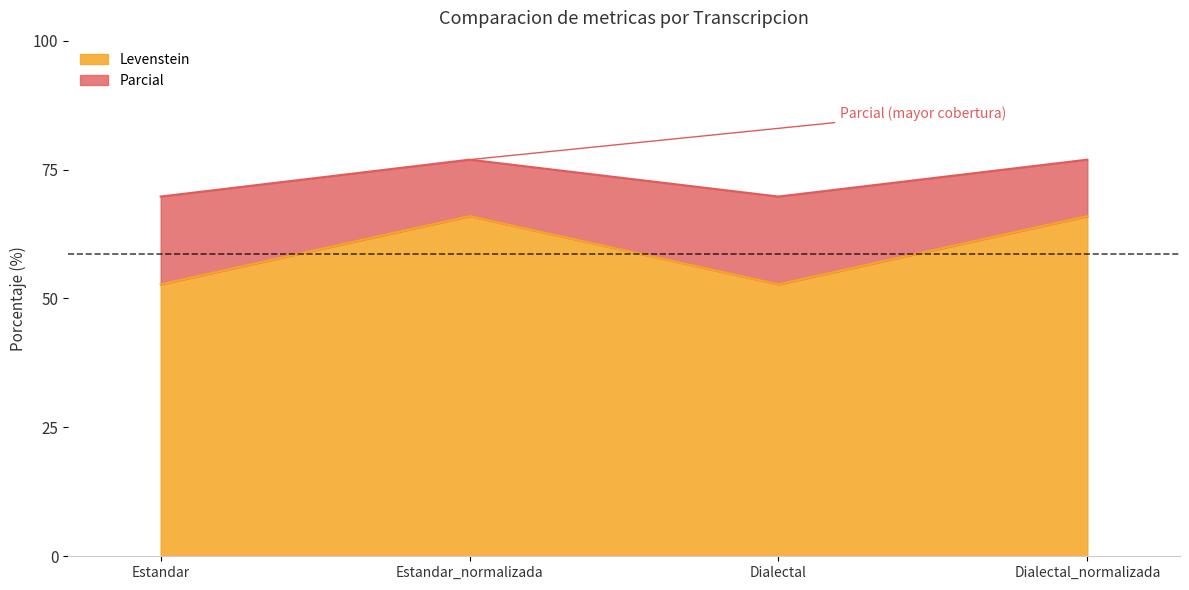

True or false: Levenstein and Parcial cross at least once.

False